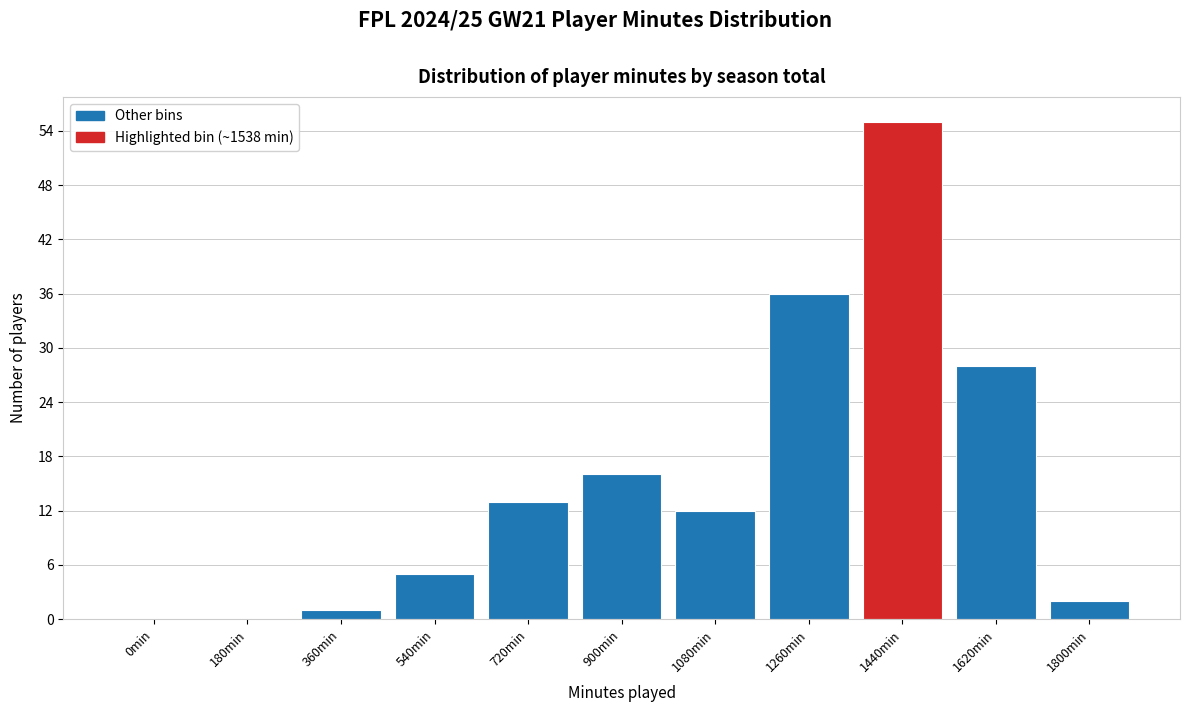

Reading left to right, list all the values displayed in this chart.

0min=0	180min=0	360min=1	540min=5	720min=13	900min=16	1080min=12	1260min=36	1440min=55	1620min=28	1800min=2